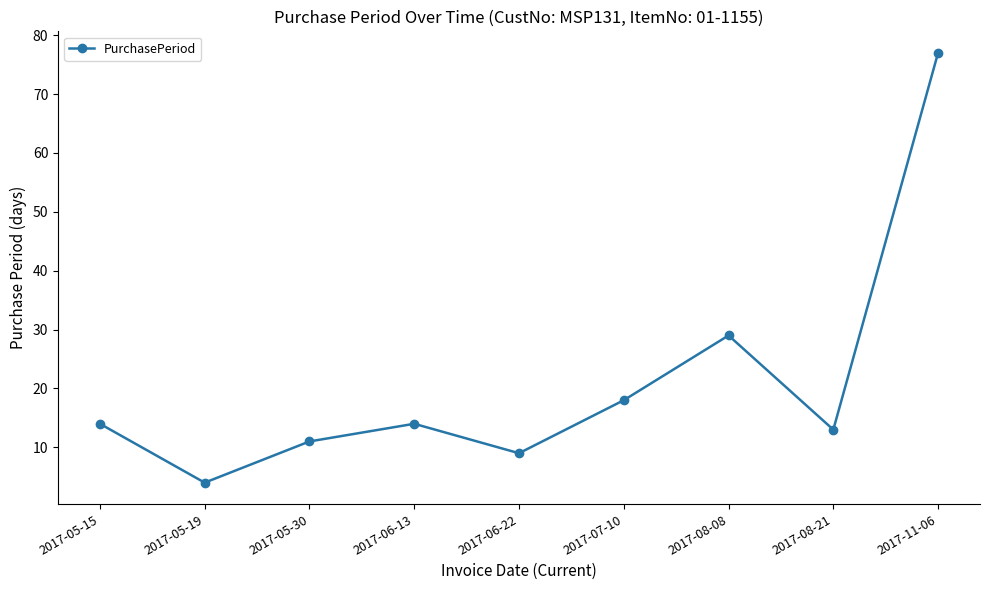

What is the label of the 3rd point from the left?

2017-05-30